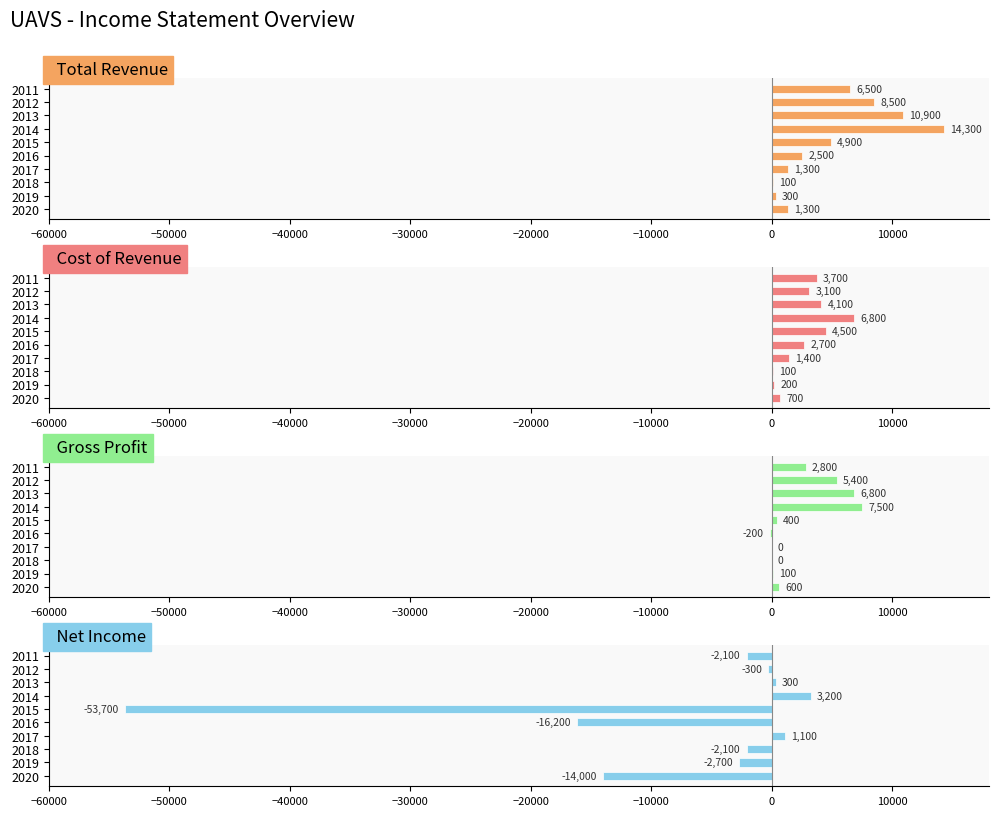

How many groups of bars are there?

10